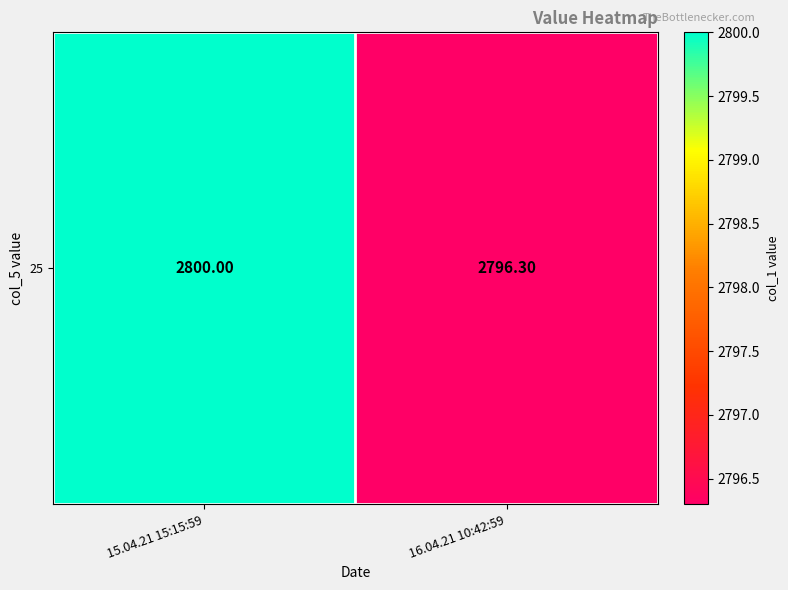

Rank the categories by value from lowest to highest.

16.04.21 10:42:59, 15.04.21 15:15:59